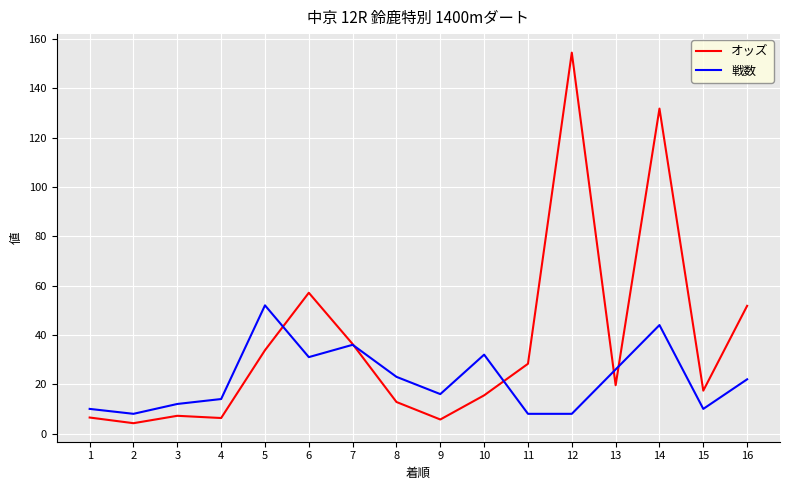

List the series in order of their peak value, highest first.

オッズ, 戦数